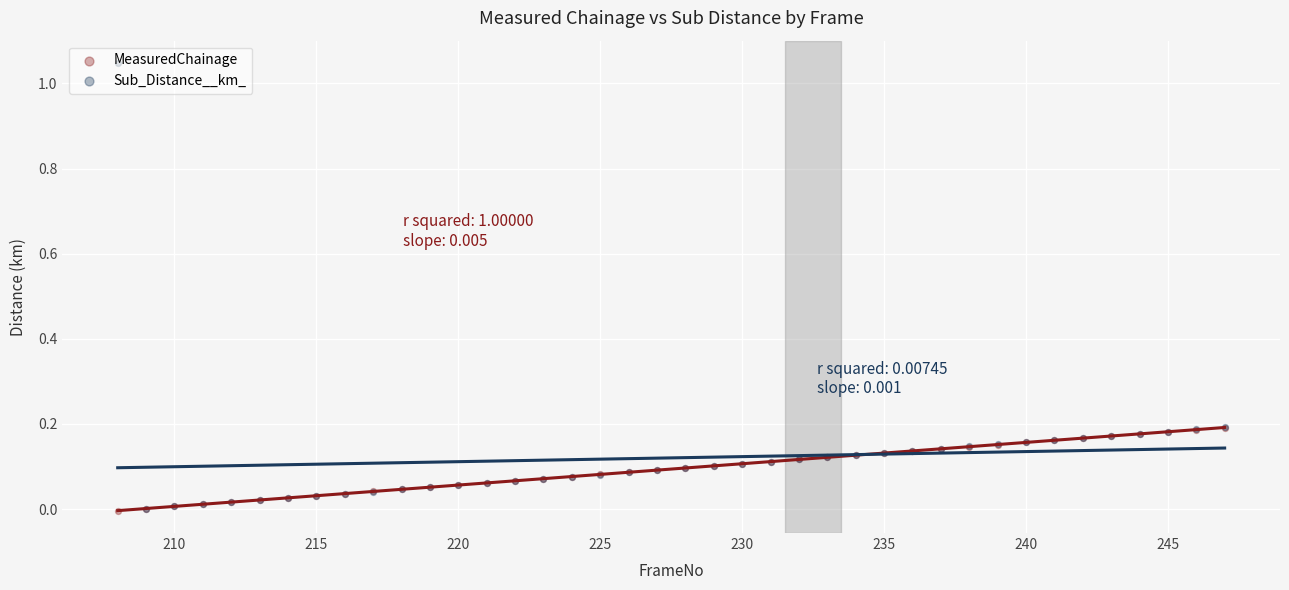

At how many categories does at least one series exceed 0?

40